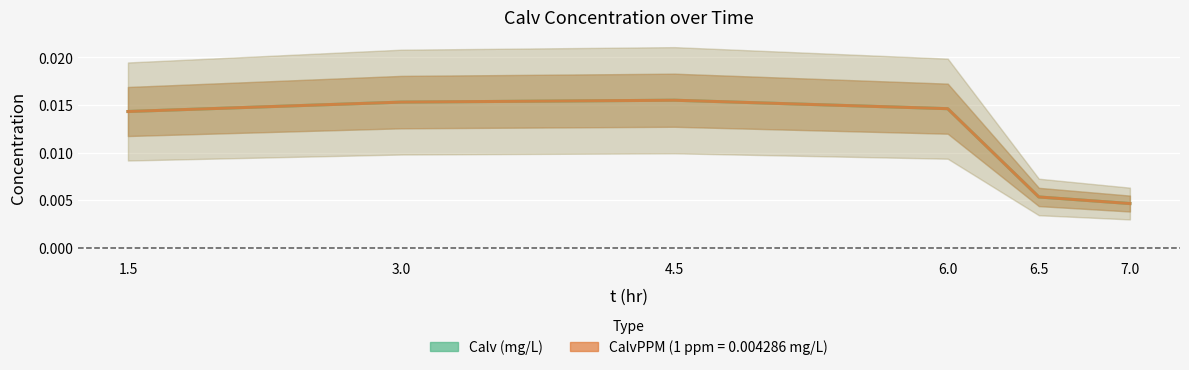

List the labels in order of value, smallest first.

7.0, 6.5, 1.5, 6.0, 3.0, 4.5